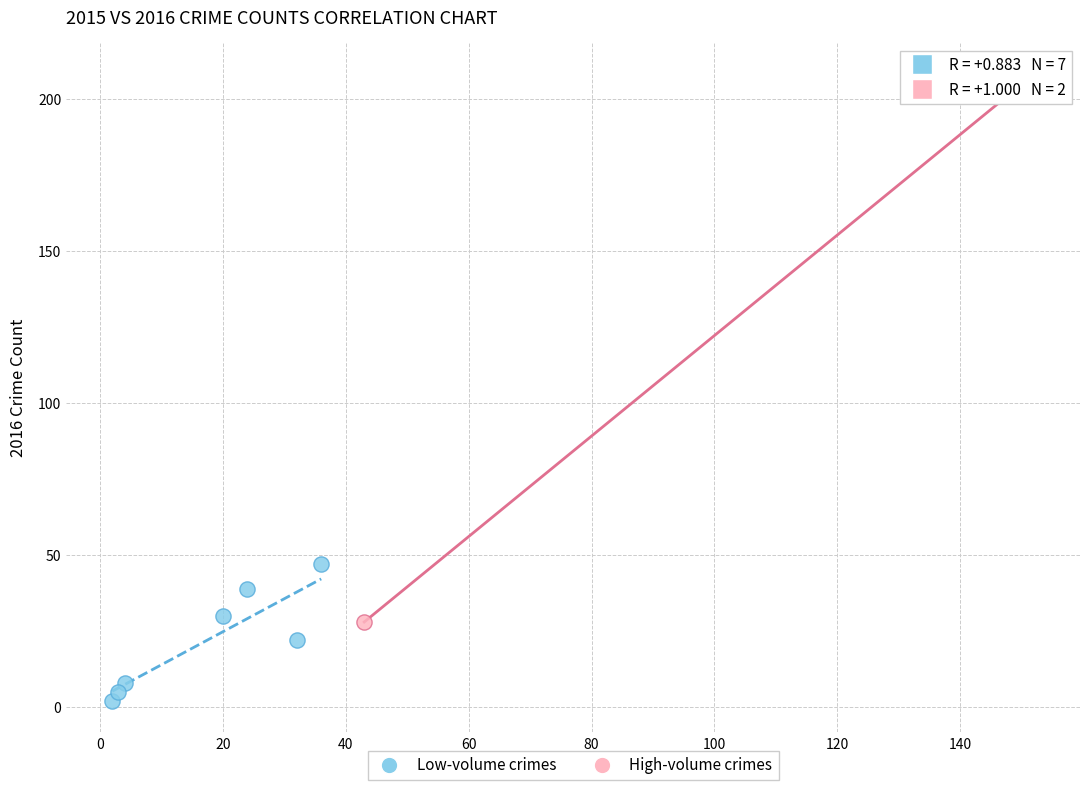

What are all the series names shown in the legend?

Low-volume crimes, High-volume crimes